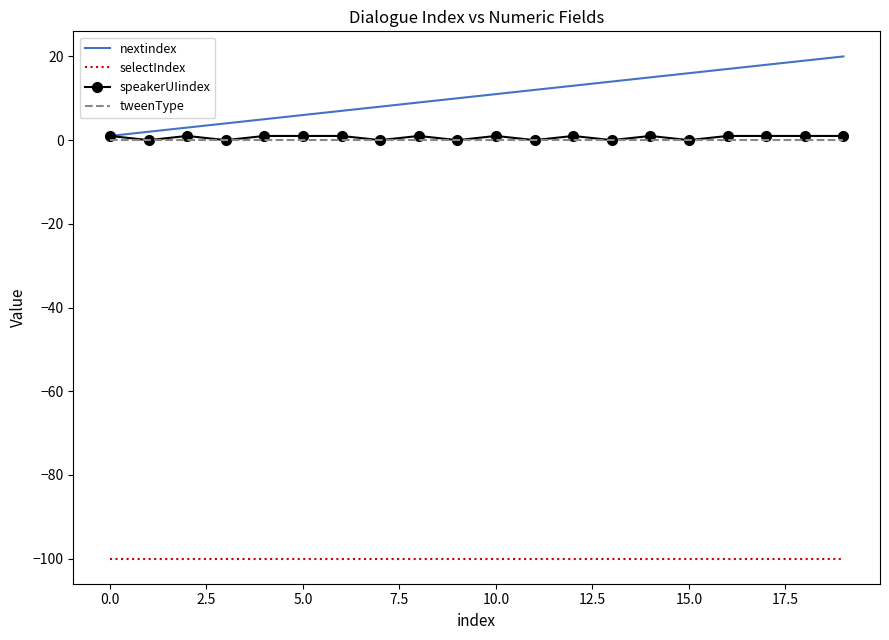

Which series has the widest spread of values?

nextindex